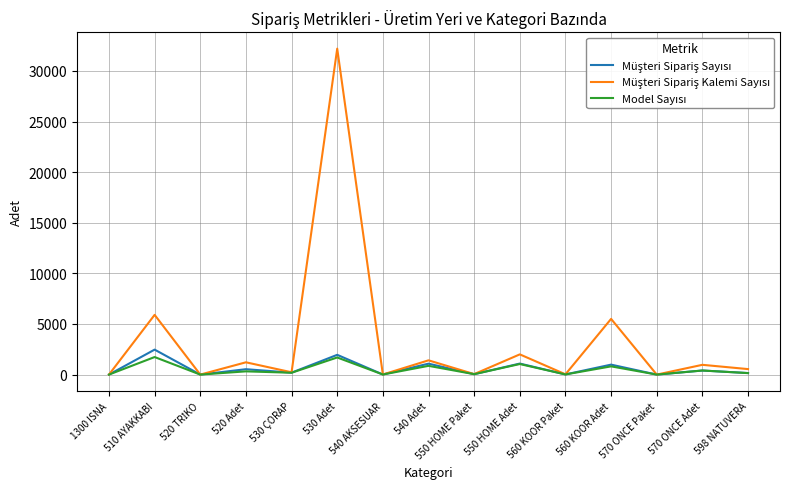

At which category is the sum across all series the highest?

530 Adet